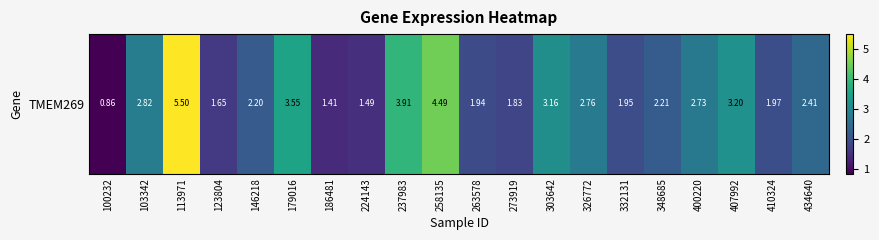

Reading right to left, list all the values displayed in this chart.

2.4	2.0	3.2	2.7	2.2	1.9	2.8	3.2	1.8	1.9	4.5	3.9	1.5	1.4	3.5	2.2	1.6	5.5	2.8	0.9